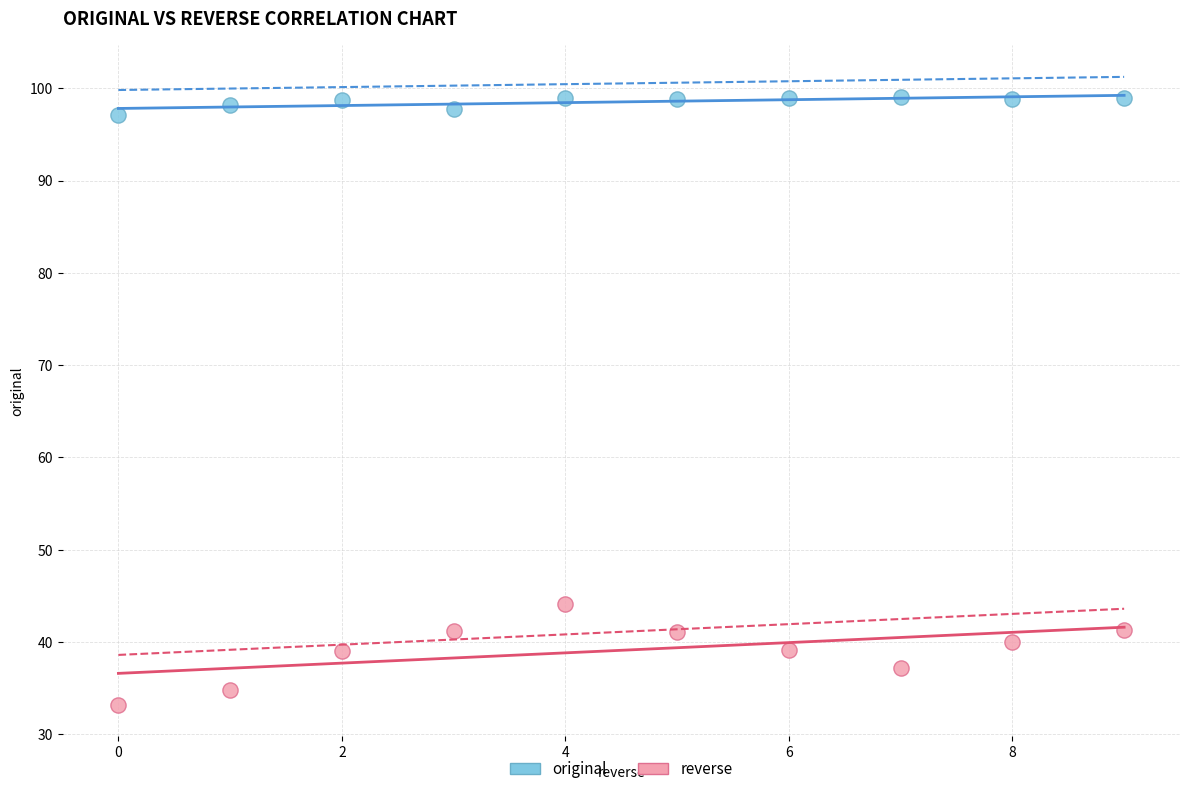

Which series reaches the minimum Y coordinate?

reverse